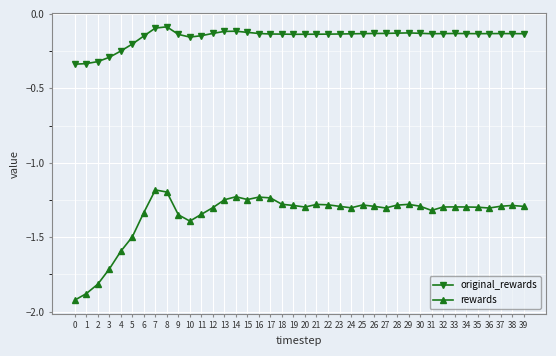

What is the sum of the original_rewards values at 1 and 21?

-0.5